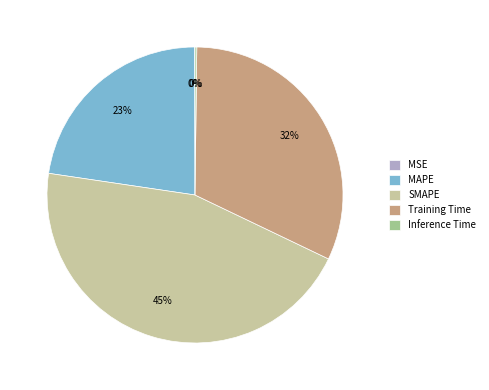

To the nearest percent, what percentage of the pie is SMAPE?

45%